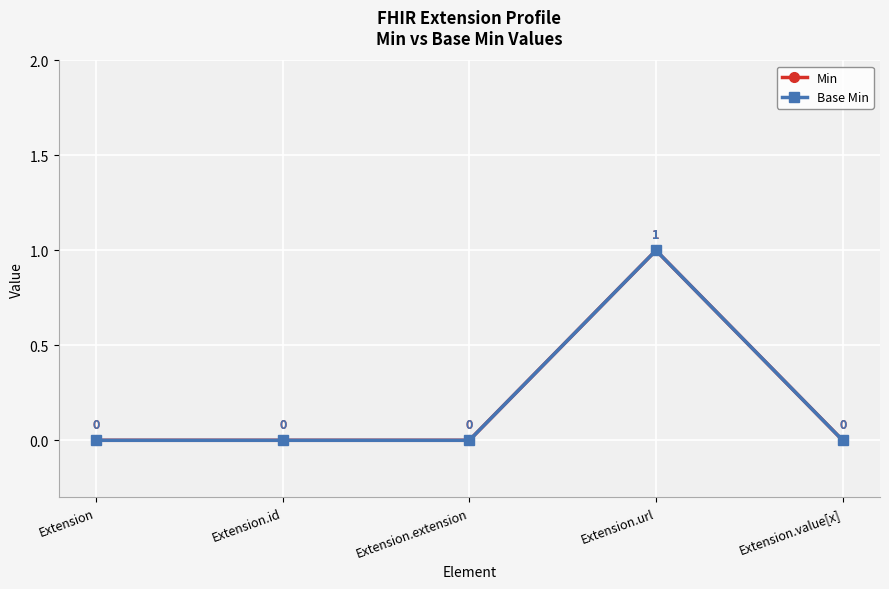

At Extension.extension, list the series in order from largest to smallest.

Min, Base Min